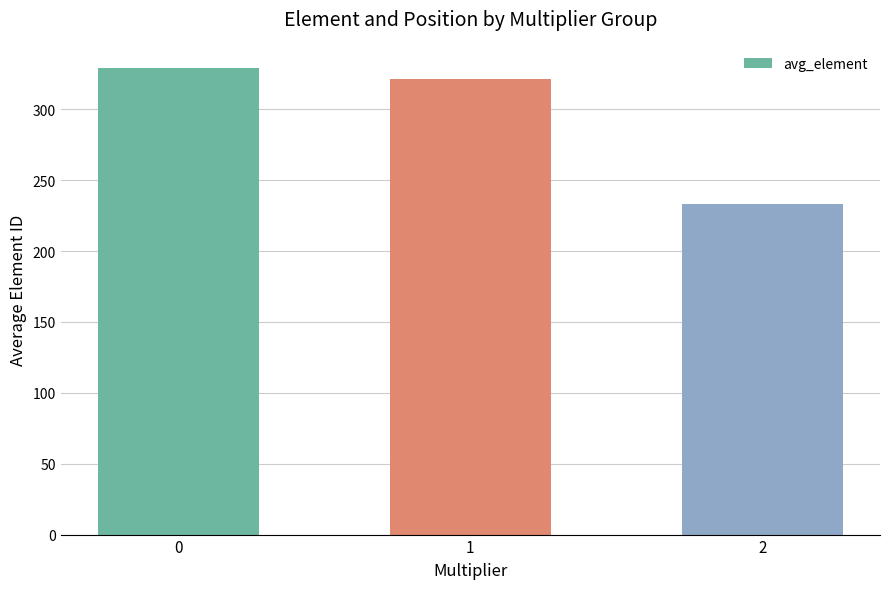

What is the value of the 2nd bar from the left?

321.0